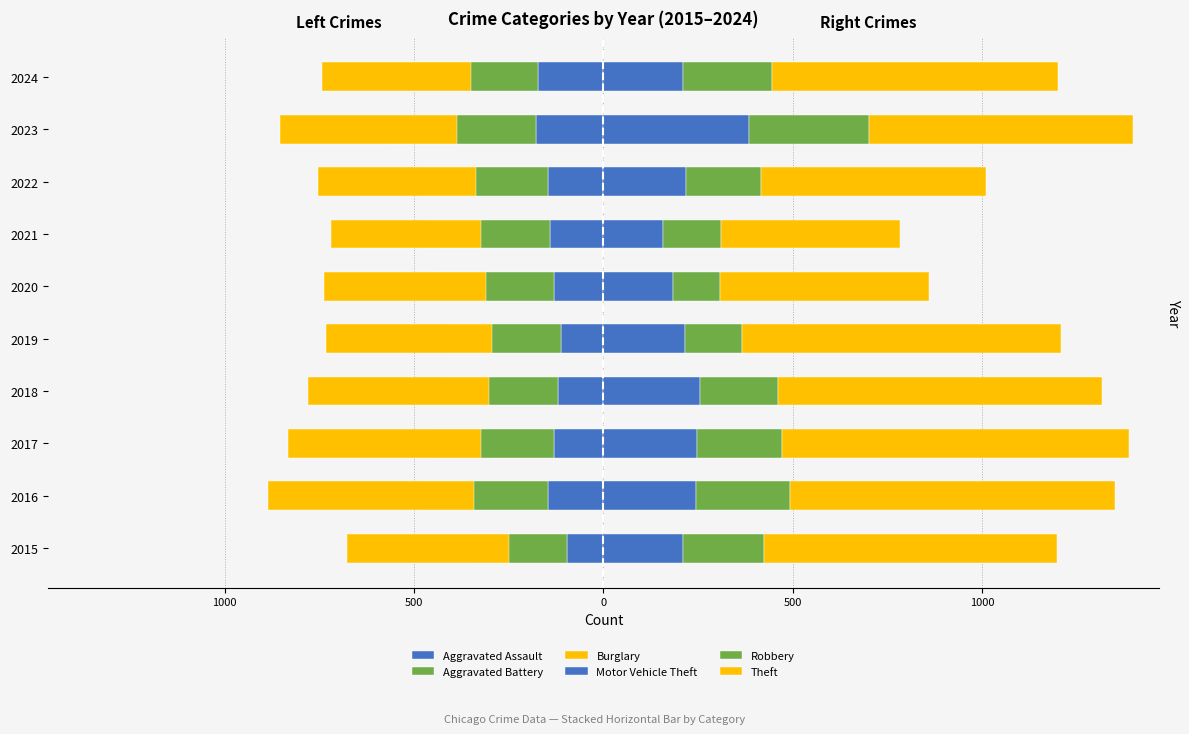

Which has a higher value, 2021 or 2023?

2021